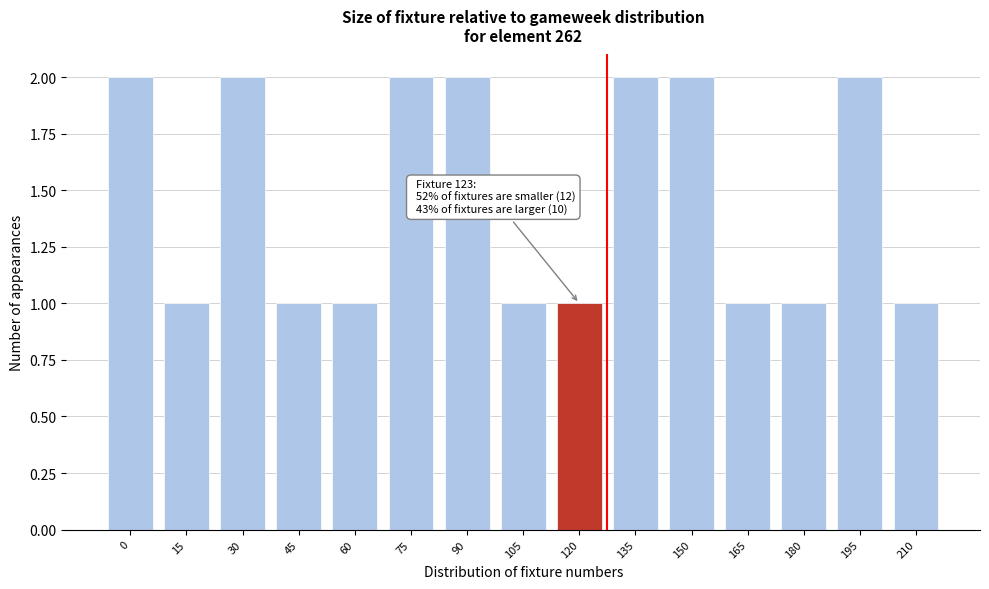

Reading left to right, extract all data points from this chart.

2	1	2	1	1	2	2	1	1	2	2	1	1	2	1